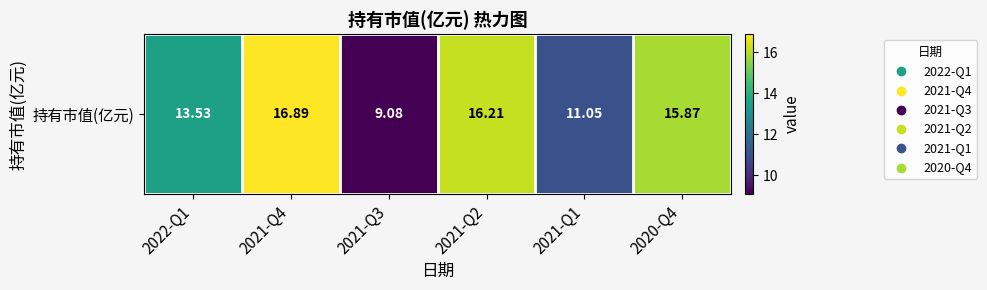

What is the difference between the second highest and second lowest values?

5.2